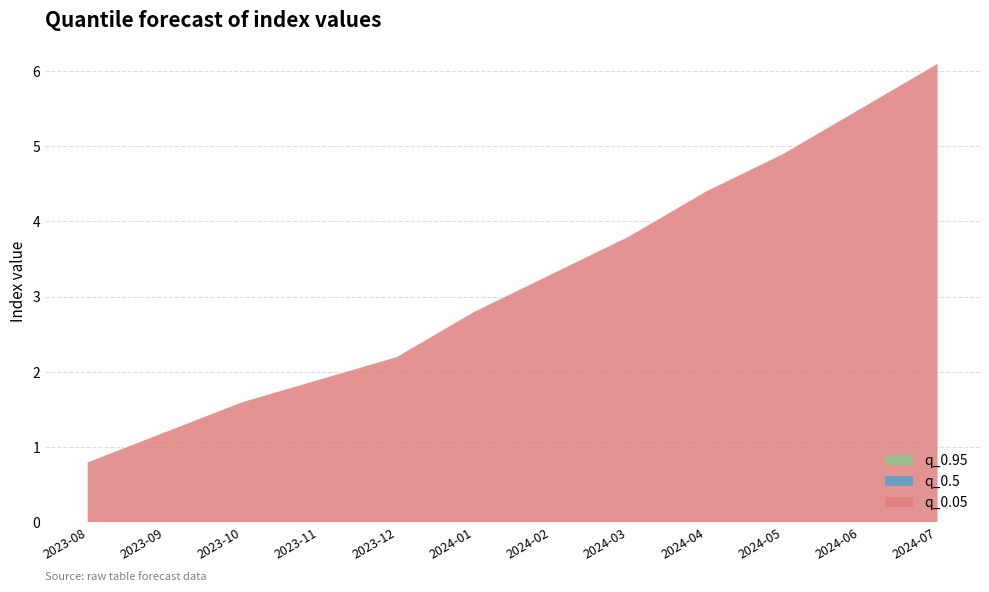

At which label does q_0.5 reach its minimum?

2023-08